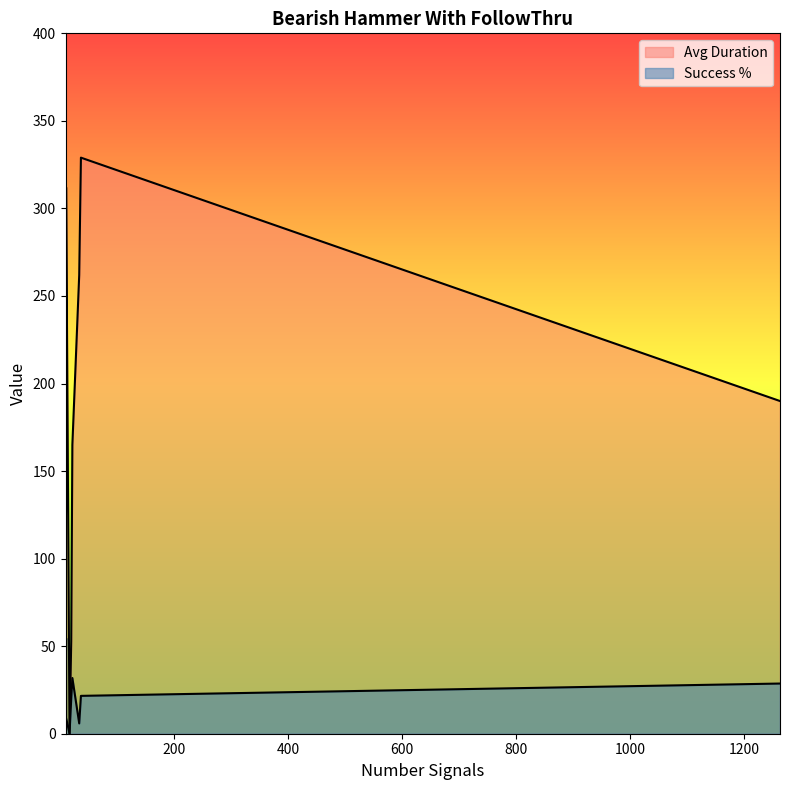

What are all the series names shown in the legend?

Avg Duration, Success %